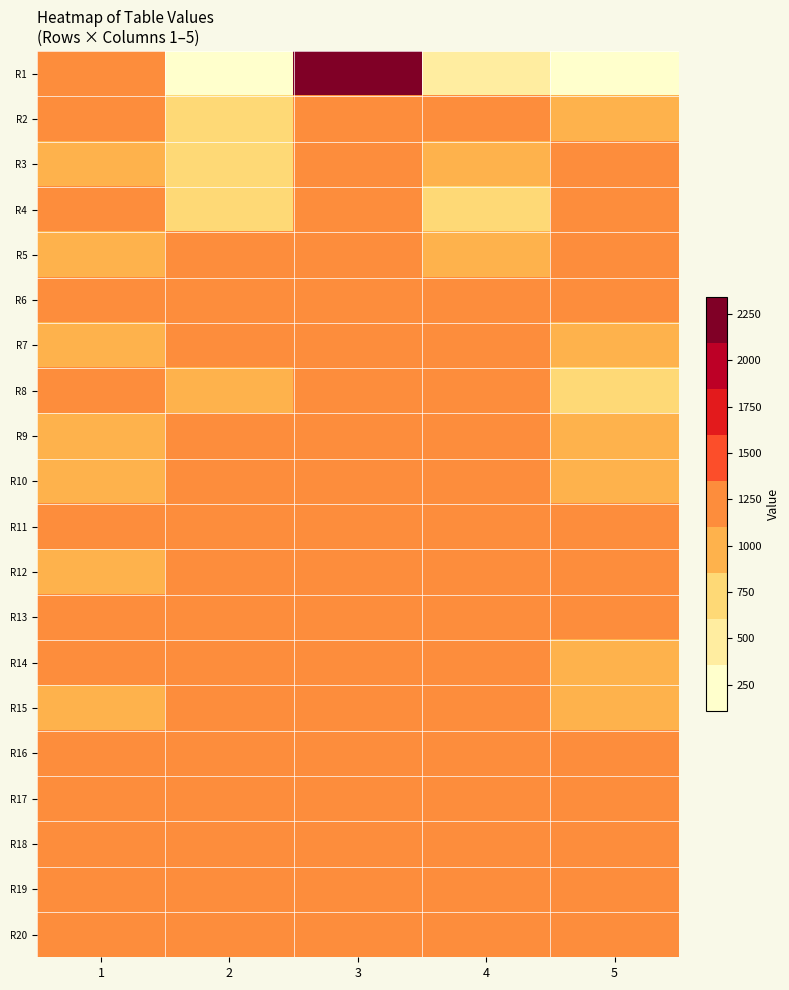

Which series has the largest total across all categories?

R17